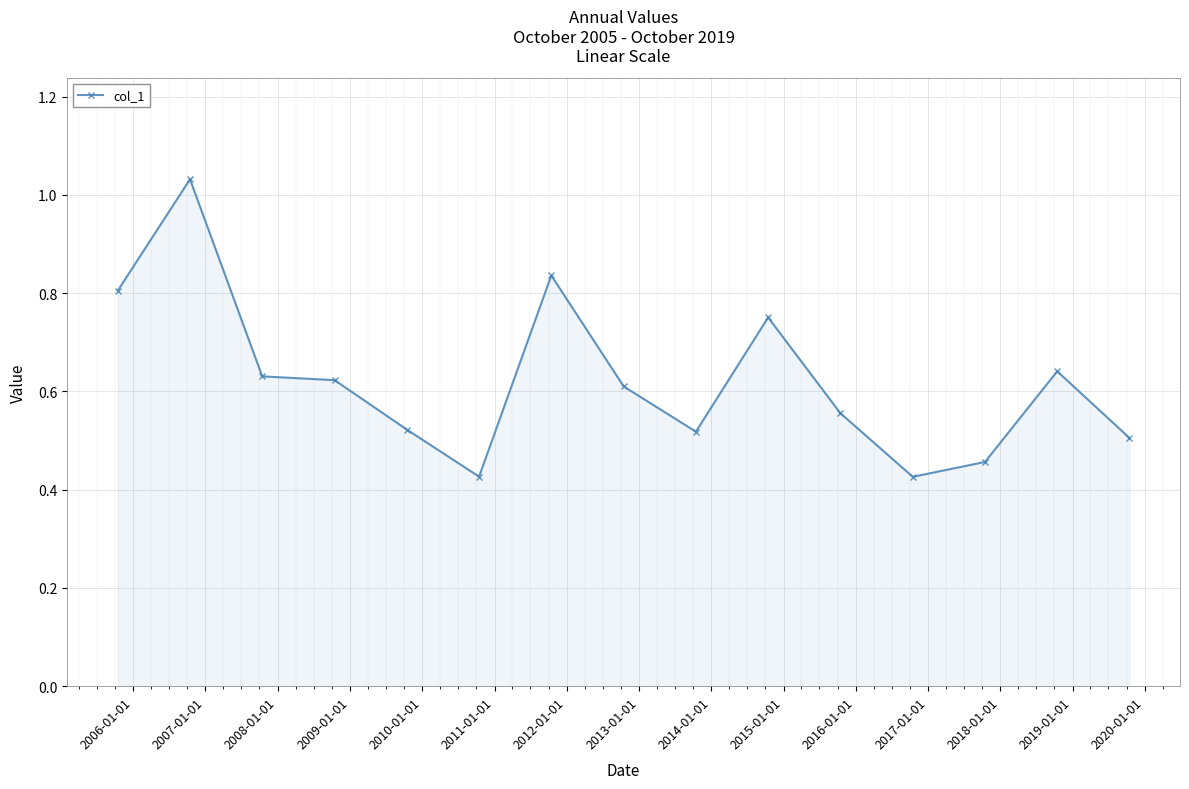

True or false: there are more than 1 points higher than both neighbors.

True